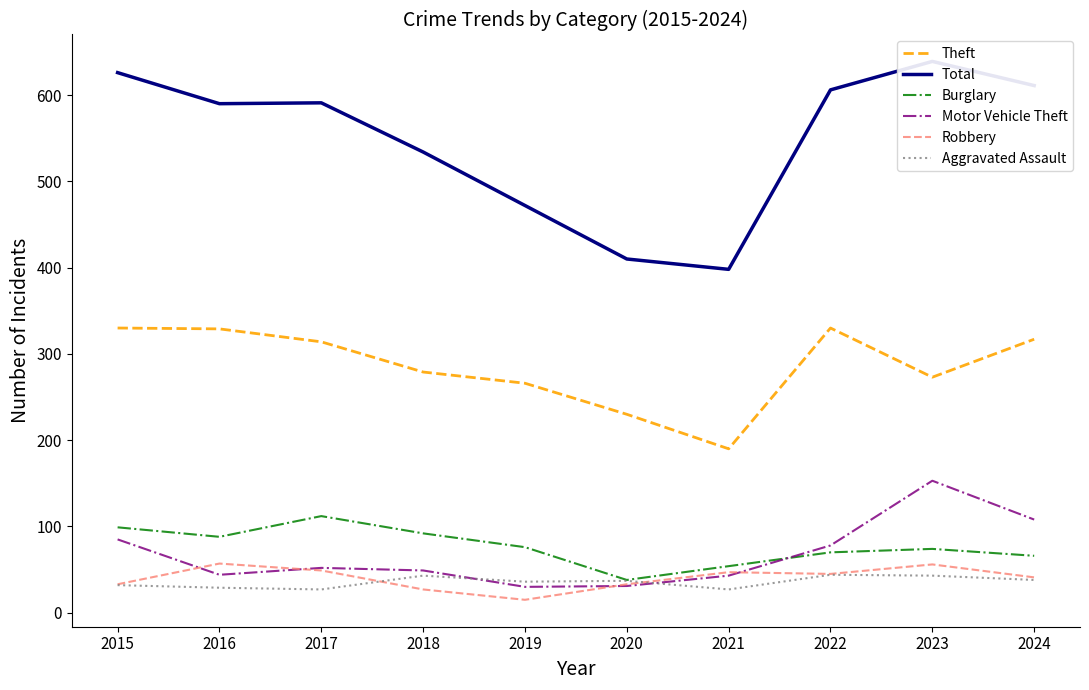

What is the value of the Aggravated Assault point at the 4th from the left?

43